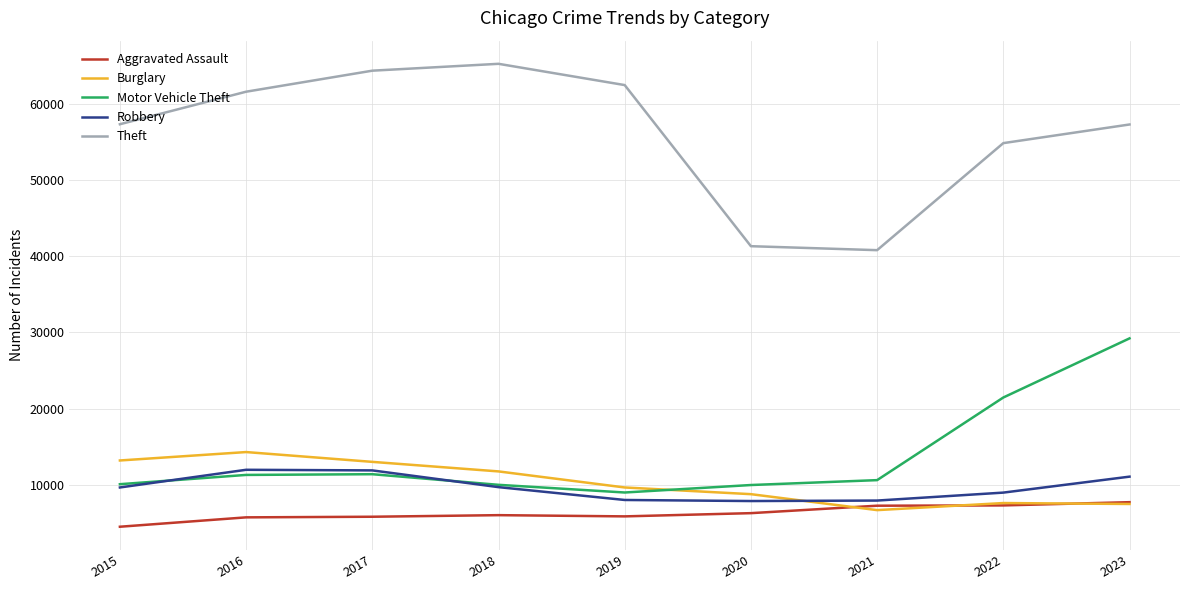

In Aggravated Assault, how many points are lower than both neighbors (excluding endpoints)?

1